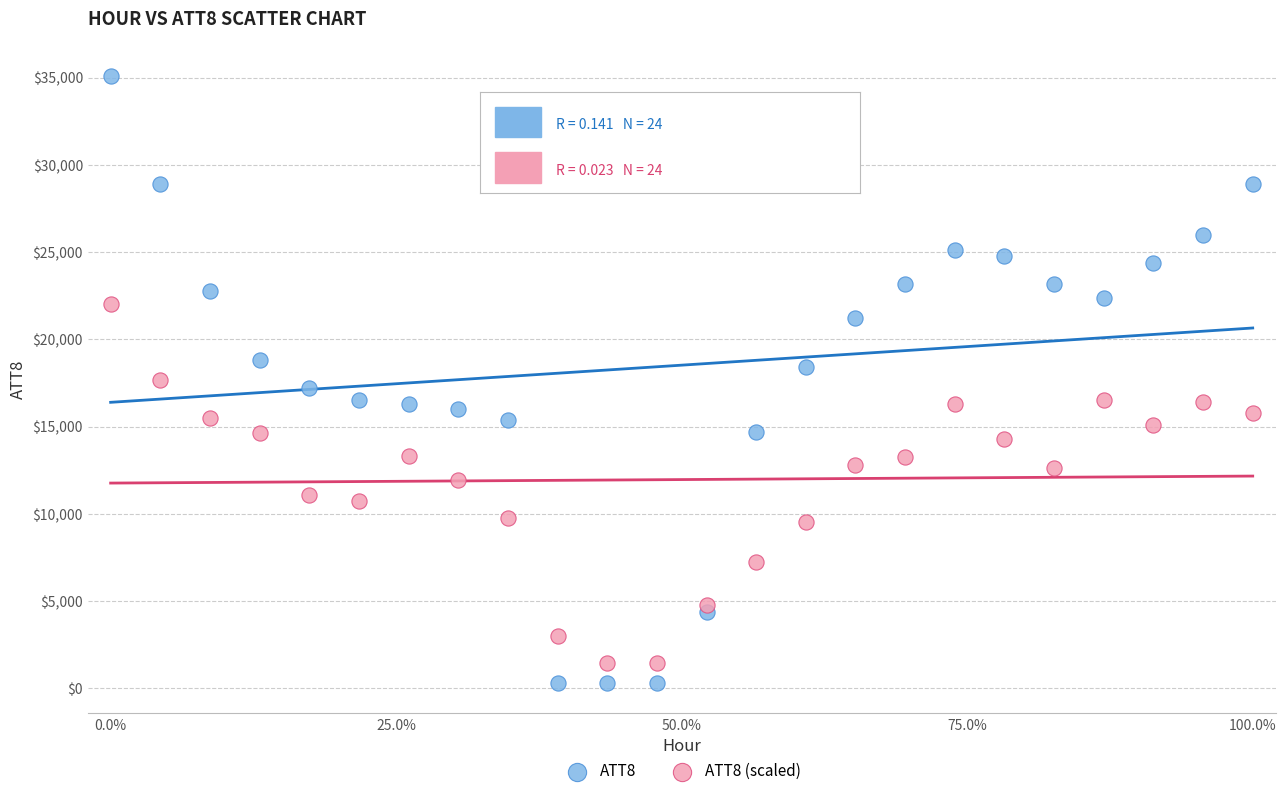

What are all the series names shown in the legend?

ATT8, ATT8 (scaled)